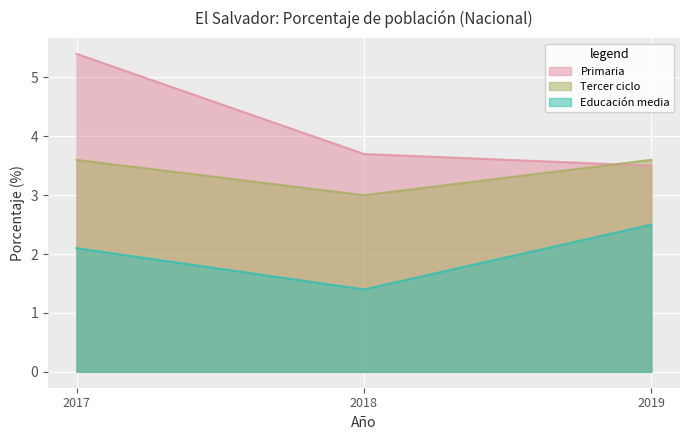

Reading left to right, transcribe all the data shown in this chart.

Primaria: 2017=5.4	2018=3.7	2019=3.5
Tercer ciclo: 2017=3.6	2018=3.0	2019=3.6
Educación media: 2017=2.1	2018=1.4	2019=2.5